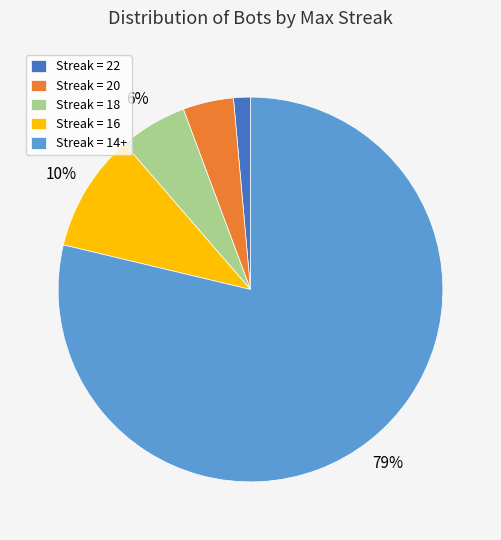

Which has a higher value, Streak = 22 or Streak = 18?

Streak = 18